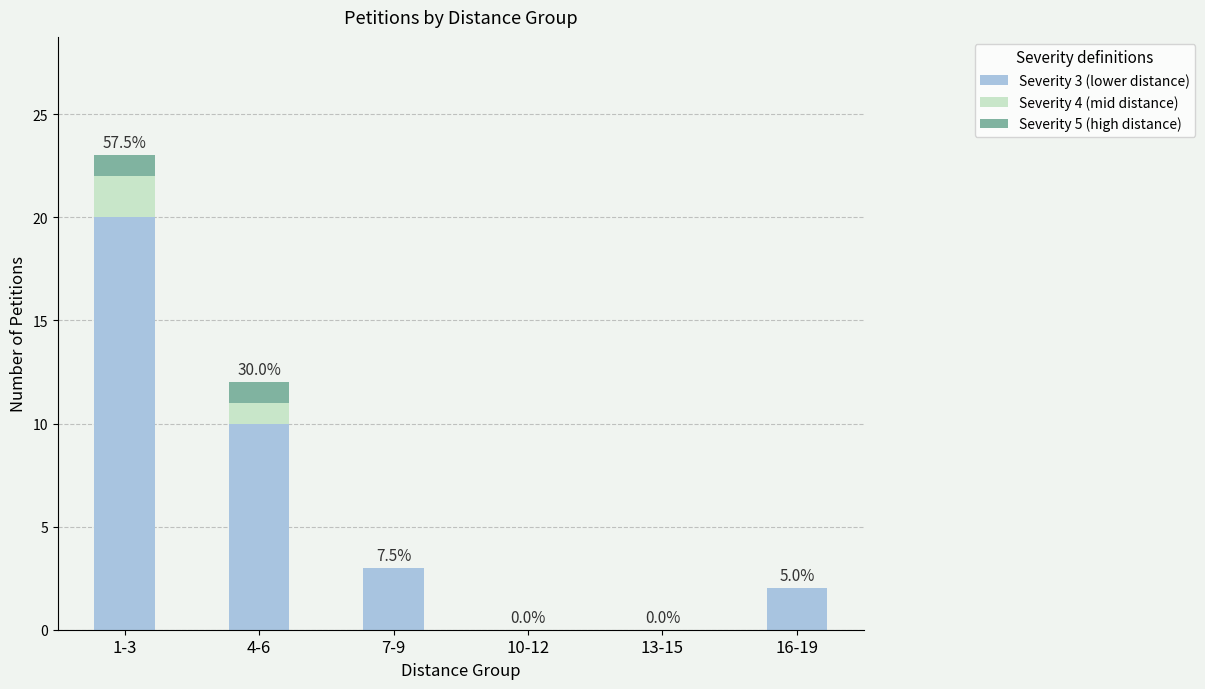

Are the bars grouped side by side (vs. stacked)?

No